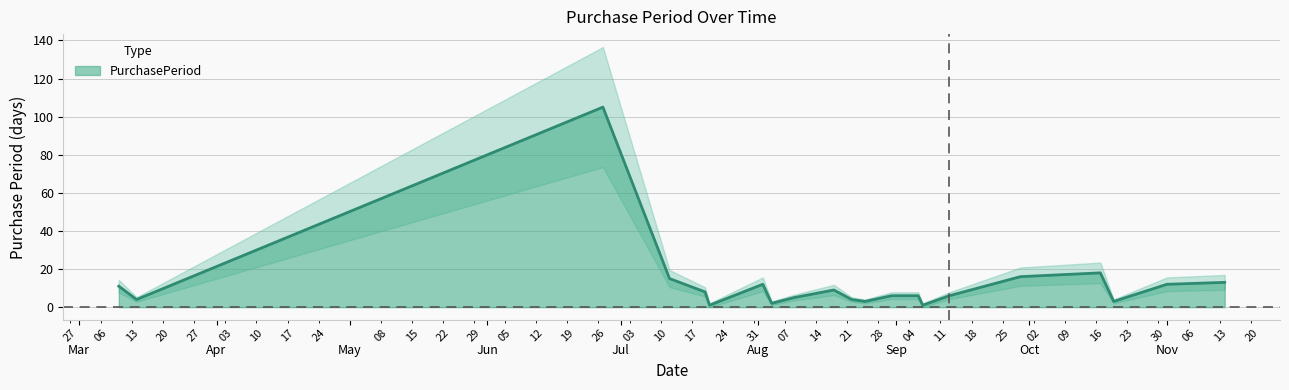

What is the highest value of the PurchasePeriod series?

105